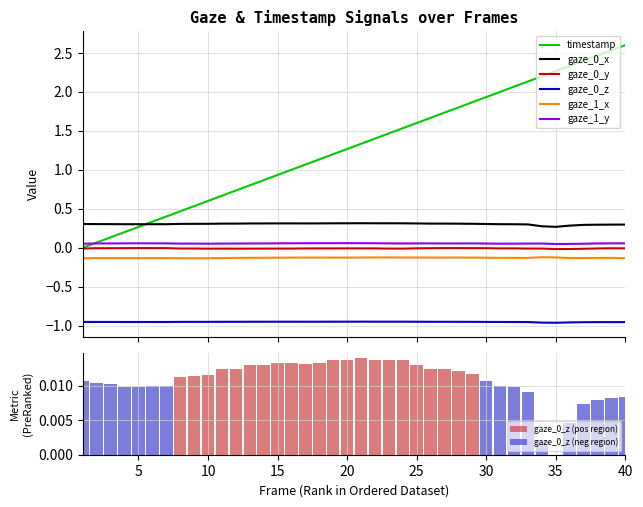

At how many categories does at least one series exceed 1?

24